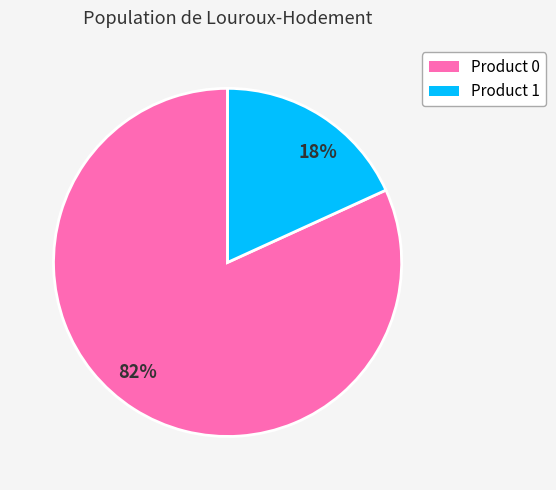

To the nearest percent, what percentage of the pie is 18%?

18%